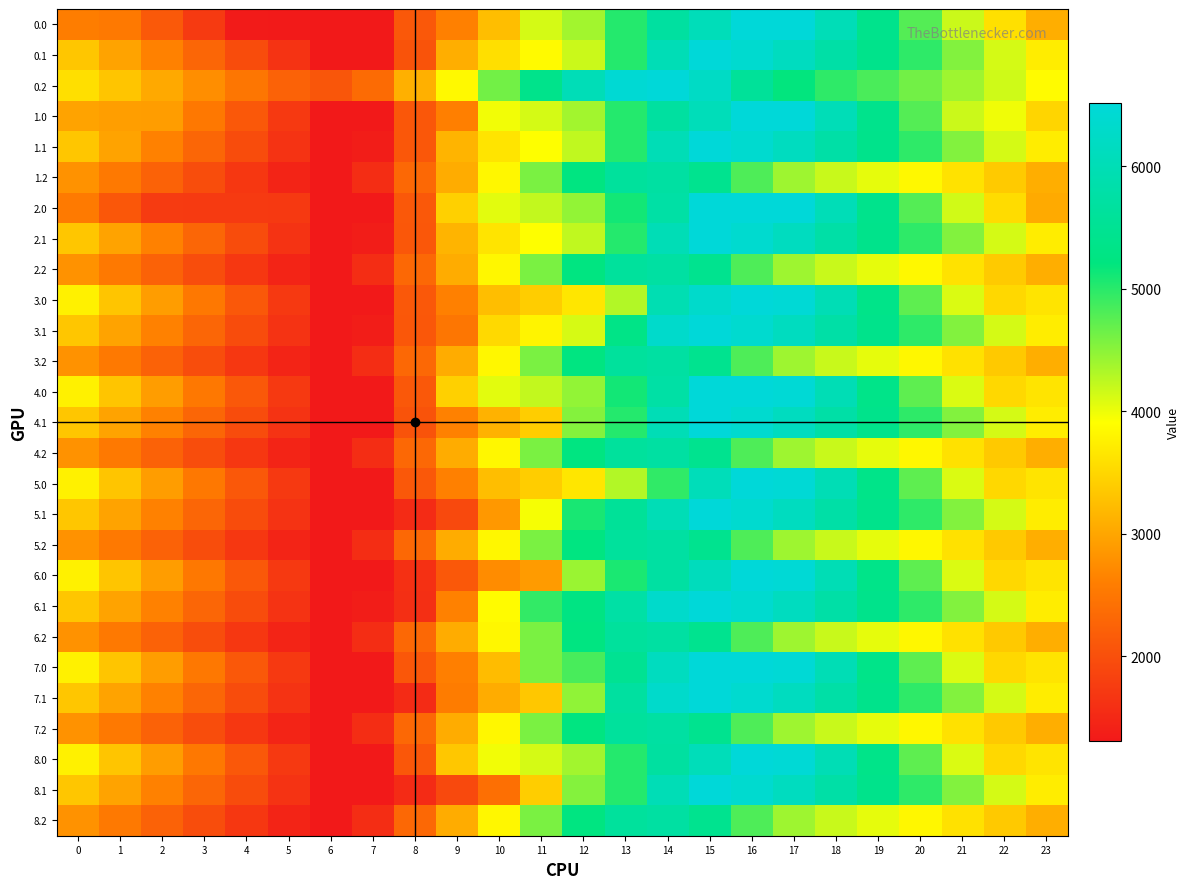

At 3, list the series in order from largest to smallest.

0.2, 1.0, 3.0, 4.0, 5.0, 6.0, 7.0, 8.0, 0.1, 1.1, 2.1, 3.1, 4.1, 5.1, 6.1, 7.1, 8.1, 1.2, 2.2, 3.2, 4.2, 5.2, 6.2, 7.2, 8.2, 0.0, 2.0